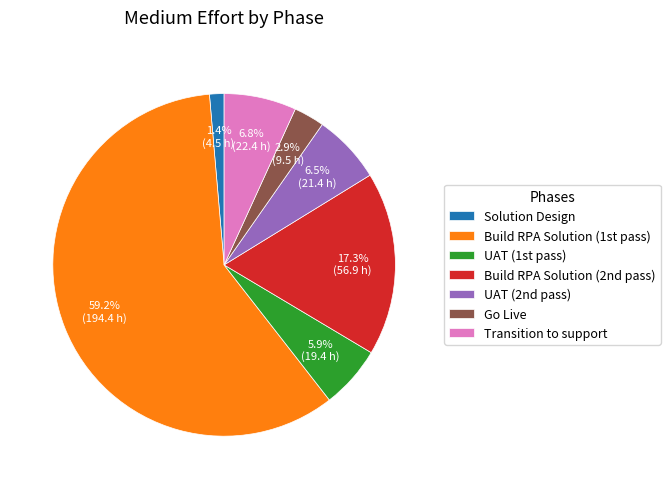

Which slice represents more than half of the pie?

Build RPA Solution (1st pass)